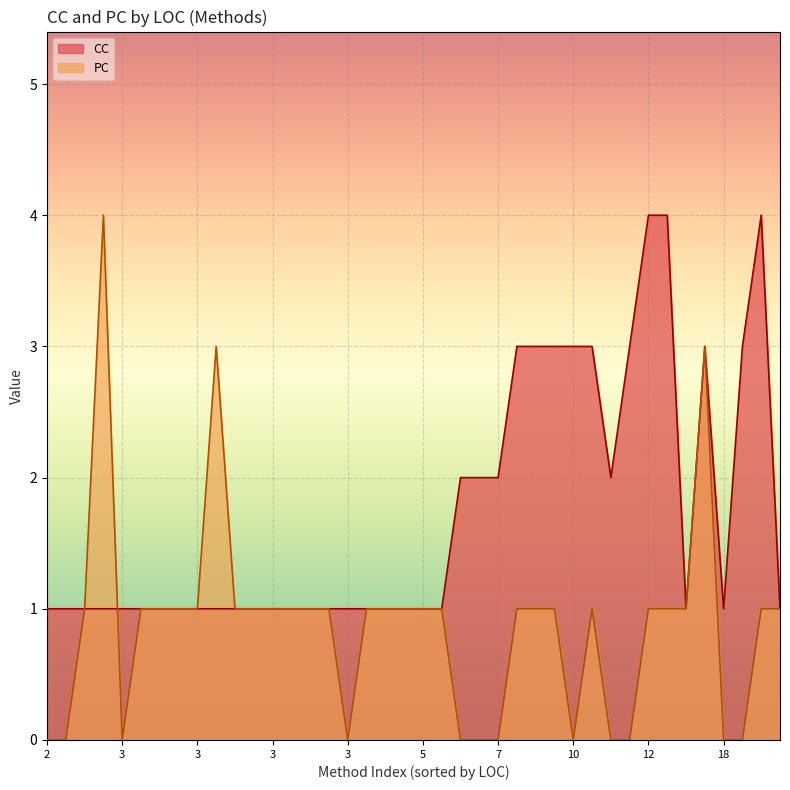

Rank the series at 3 from lowest to highest value.

CC, PC